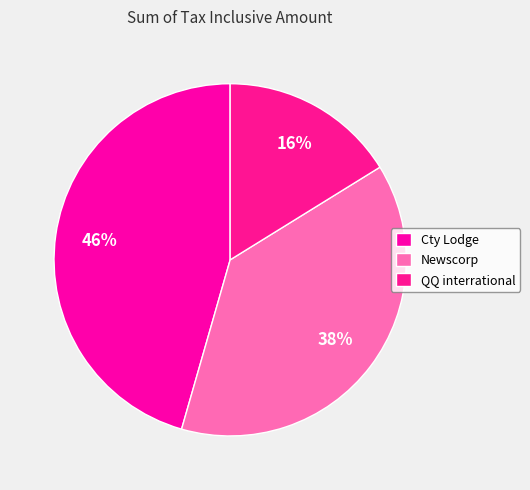

Count the number of slices in the pie.

3